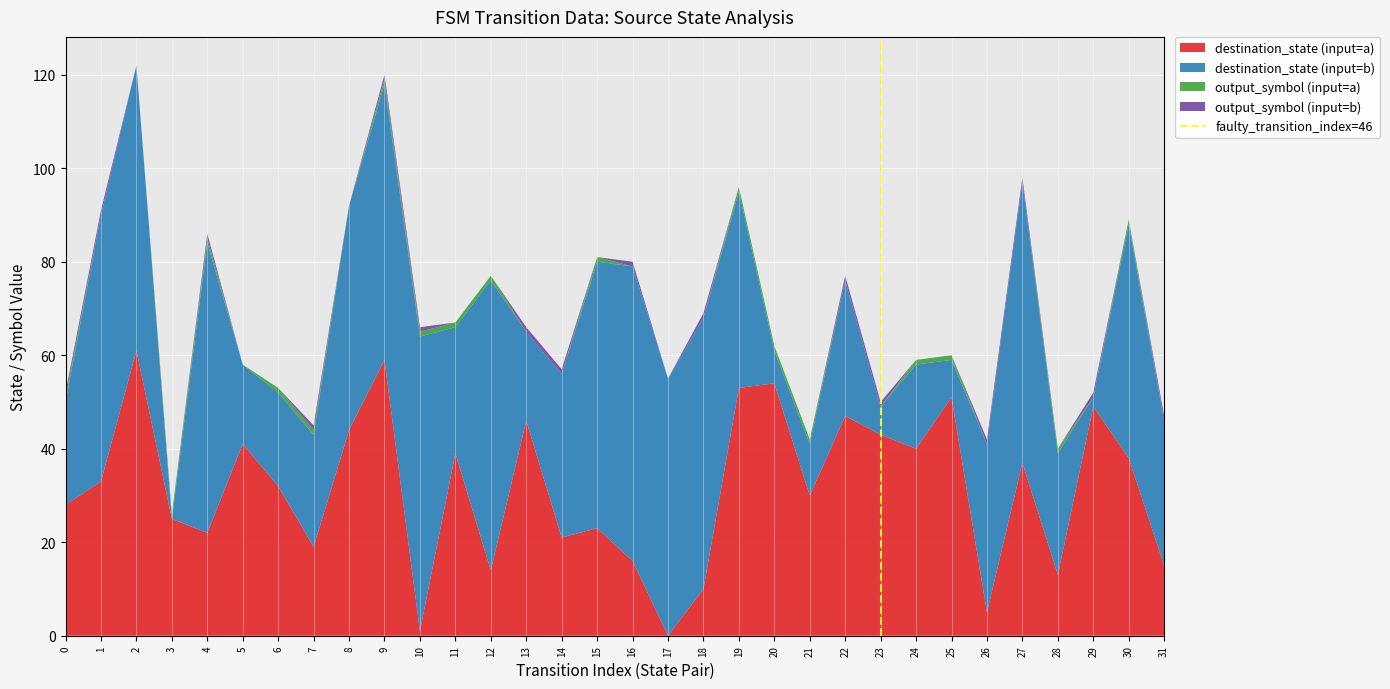

Is it true that destination_state (input=a) equals 47 at 22?

True